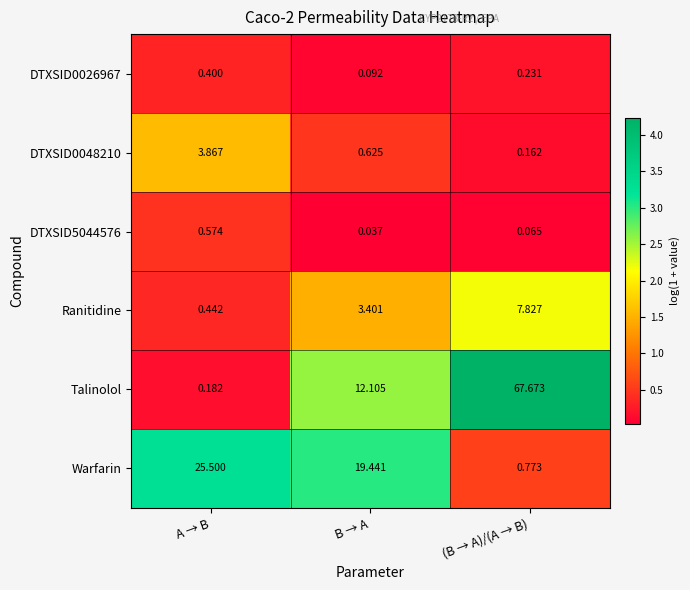

Which category has the lowest value across all series?

B → A